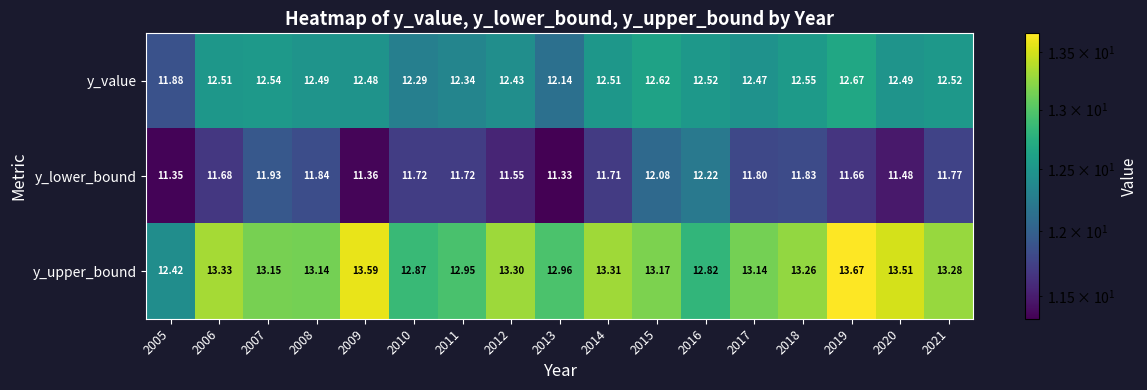

Is the value of y_lower_bound at 2009 greater than the value of y_upper_bound at 2019?

No